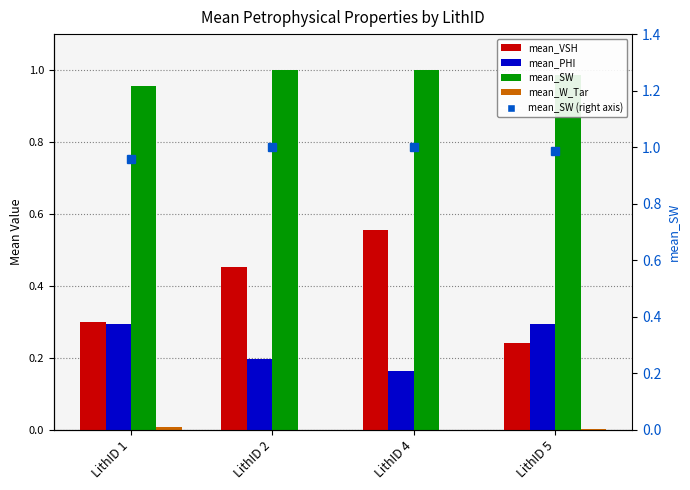

What value does the mean_SW series have at LithID 5?

1.0